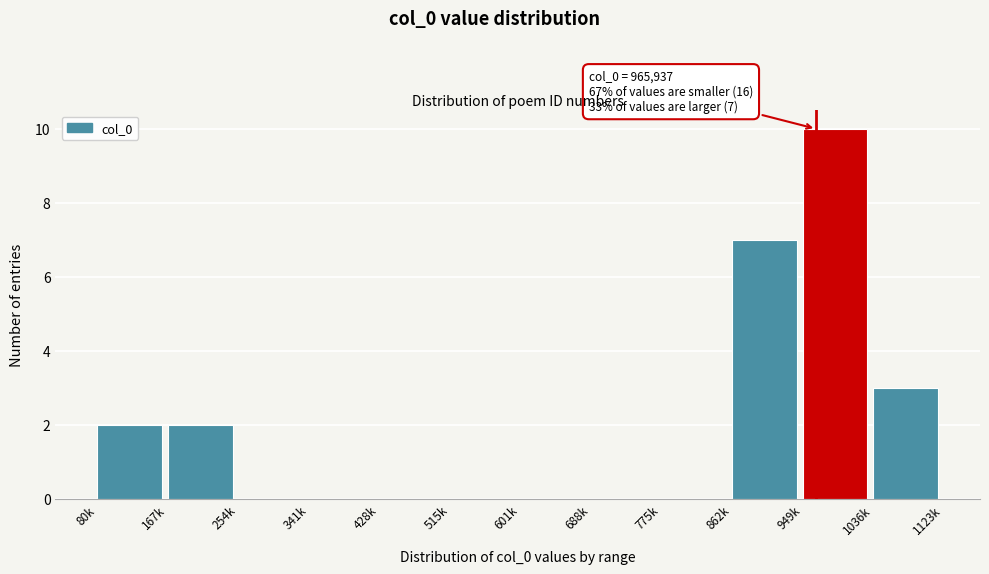

Reading left to right, extract all data points from this chart.

80k=2	167k=2	254k=0	341k=0	428k=0	515k=0	601k=0	688k=0	775k=0	862k=7	949k=10	1036k=3